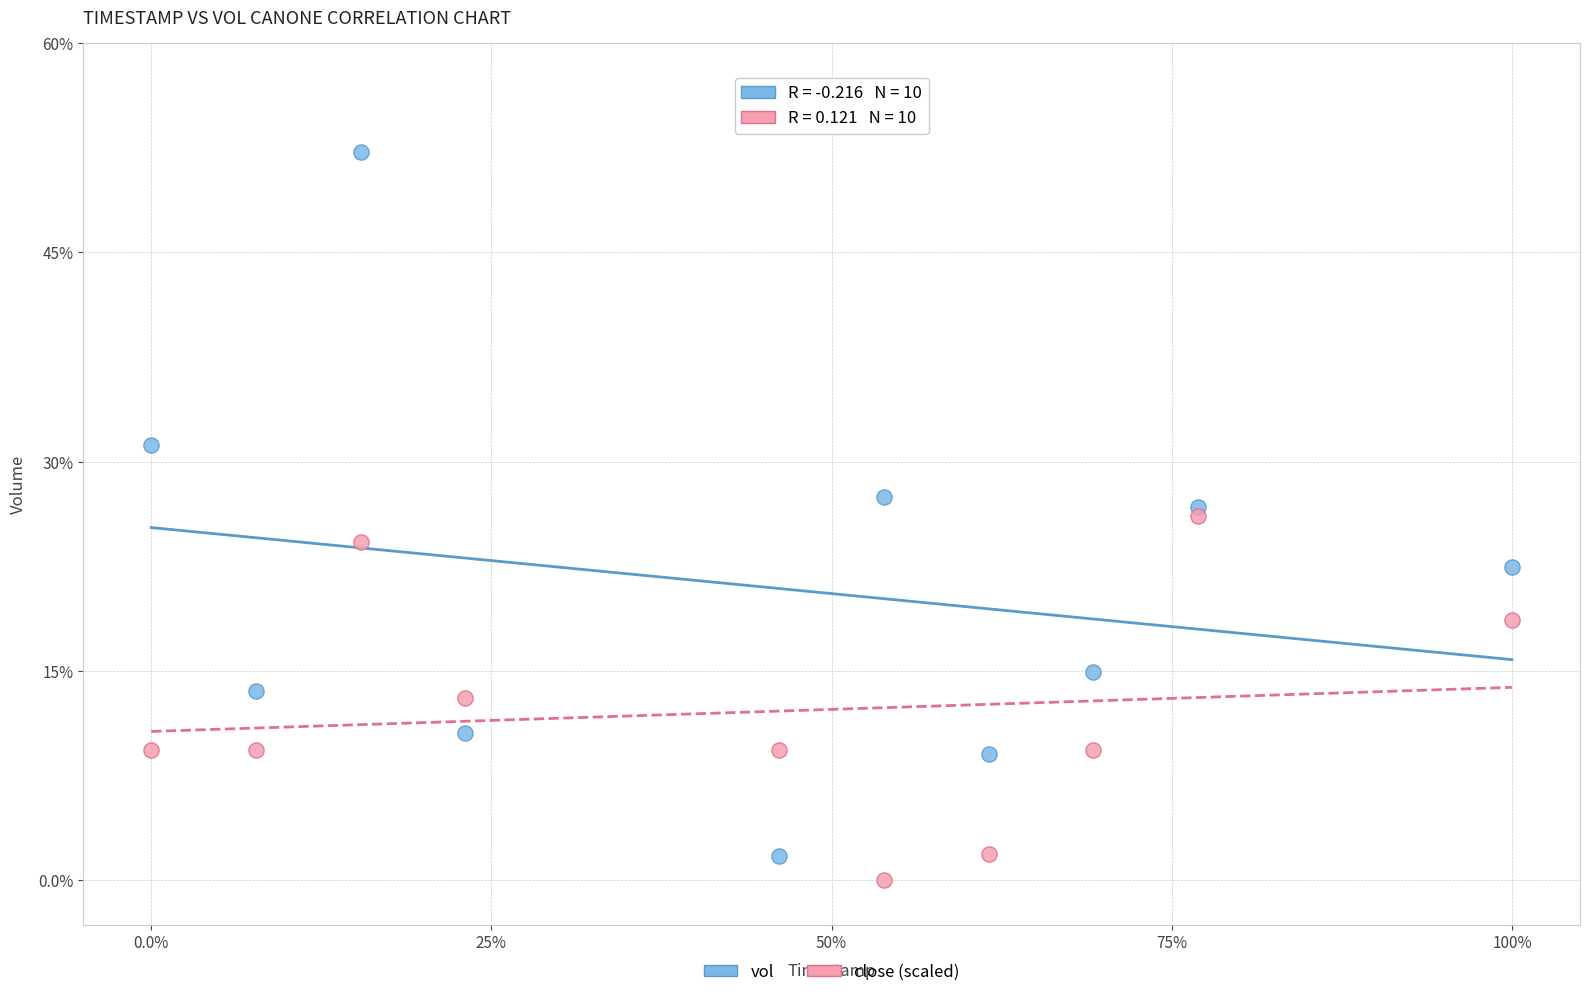

Which series contains the highest Y value?

vol